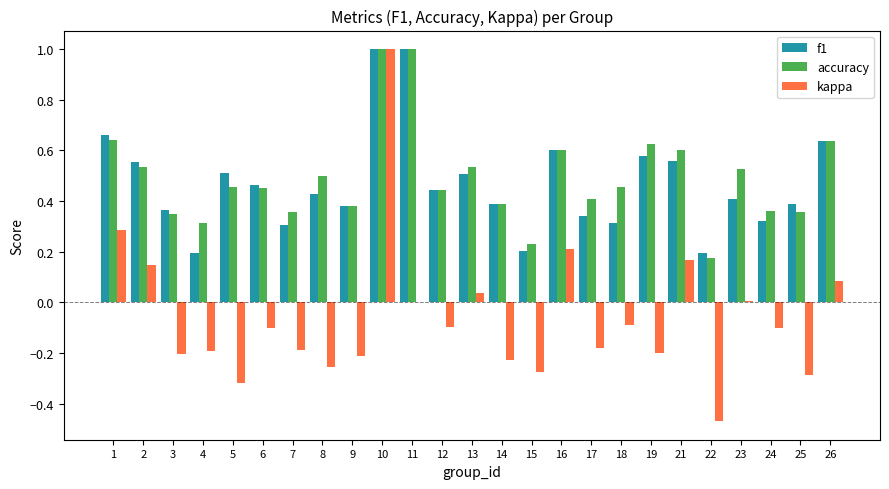

What are all the series names shown in the legend?

f1, accuracy, kappa